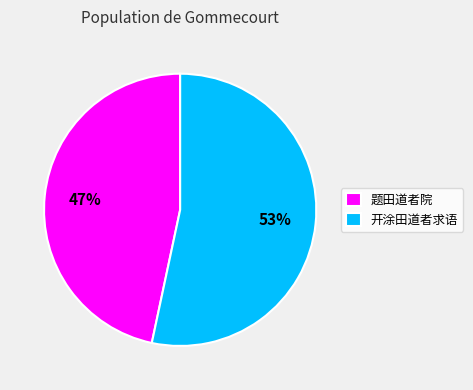

How many slices are in this pie chart?

2